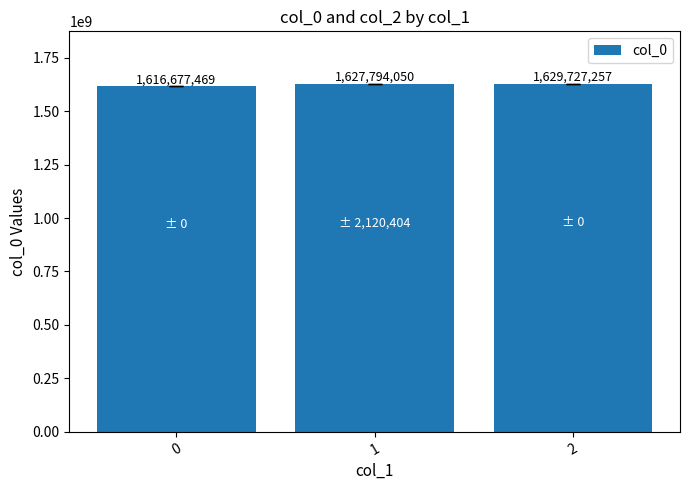

Between 2 and 1, which is larger?

2